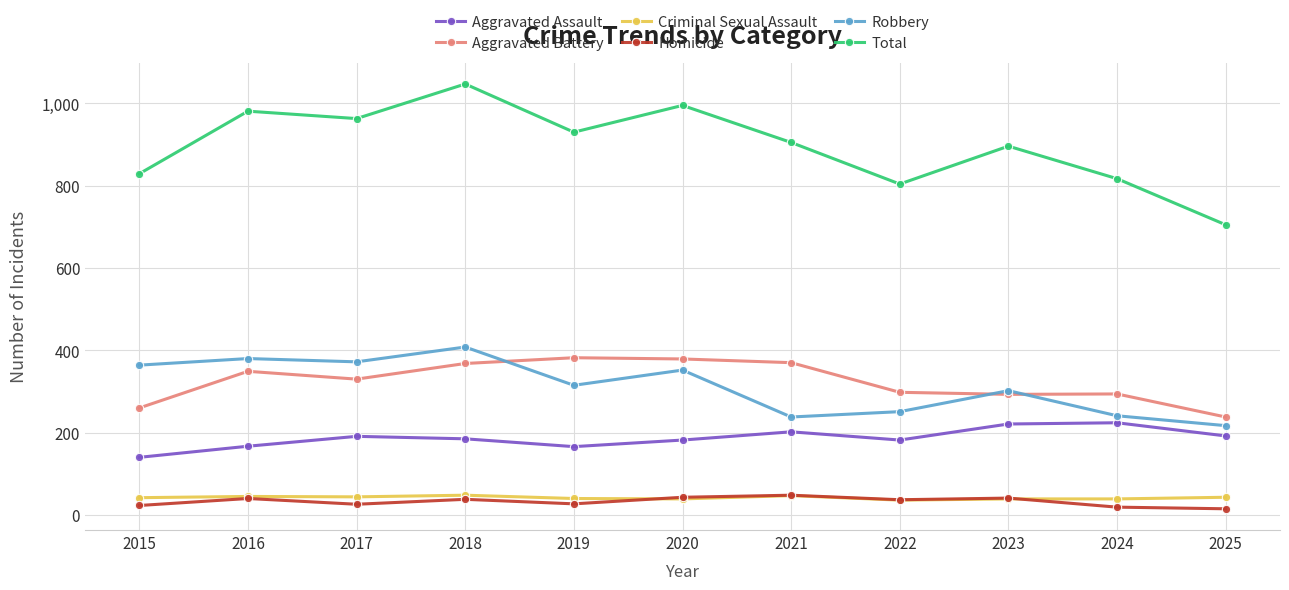

Where is the first local maximum for Total?

2016